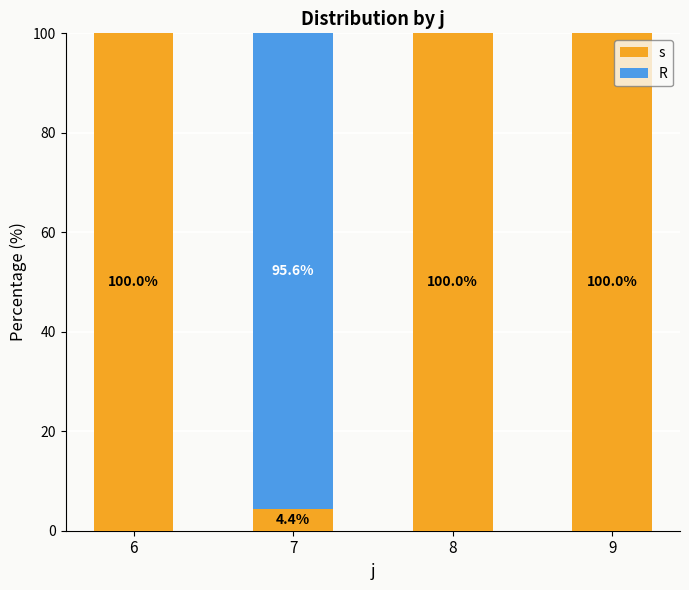

What is the sum of all s values?

304.4